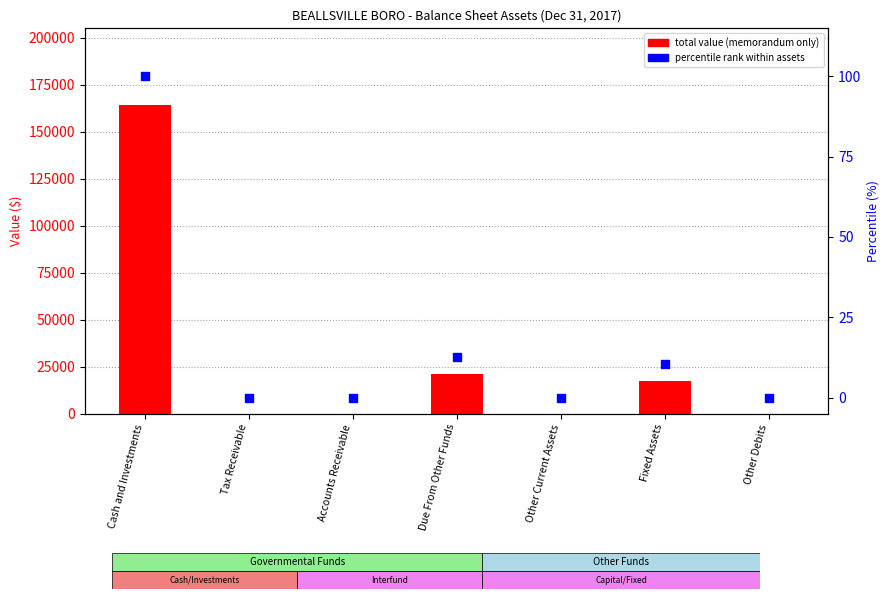

What are all the series names shown in the legend?

total value (memorandum only), percentile rank within assets